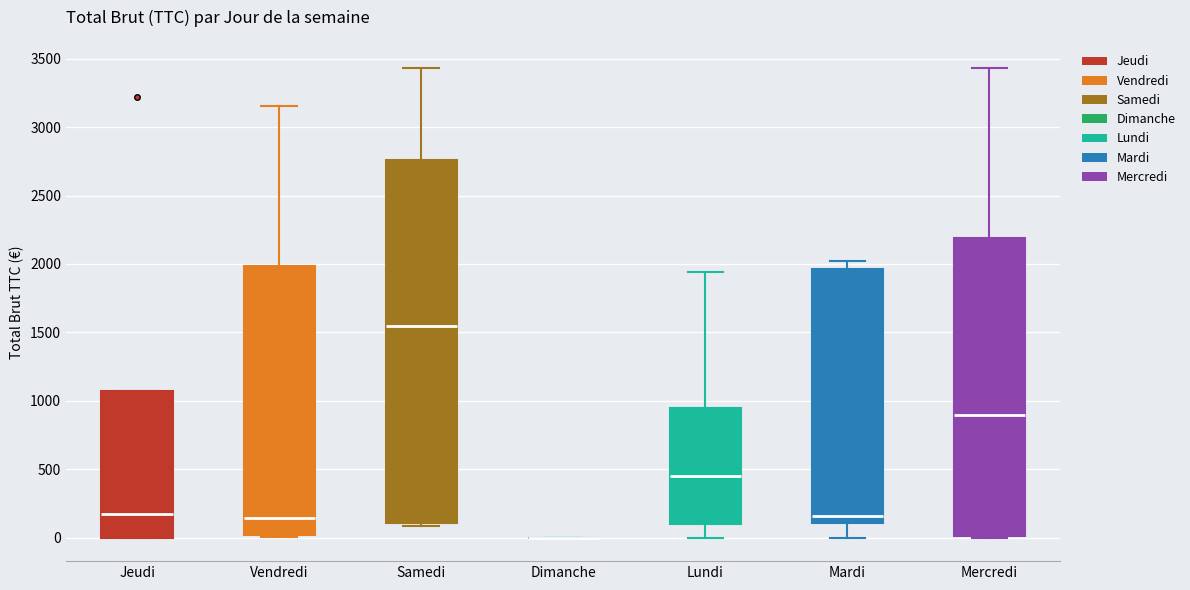

Comparing the boxes themselves (not the whiskers), which one is the tallest?

Samedi